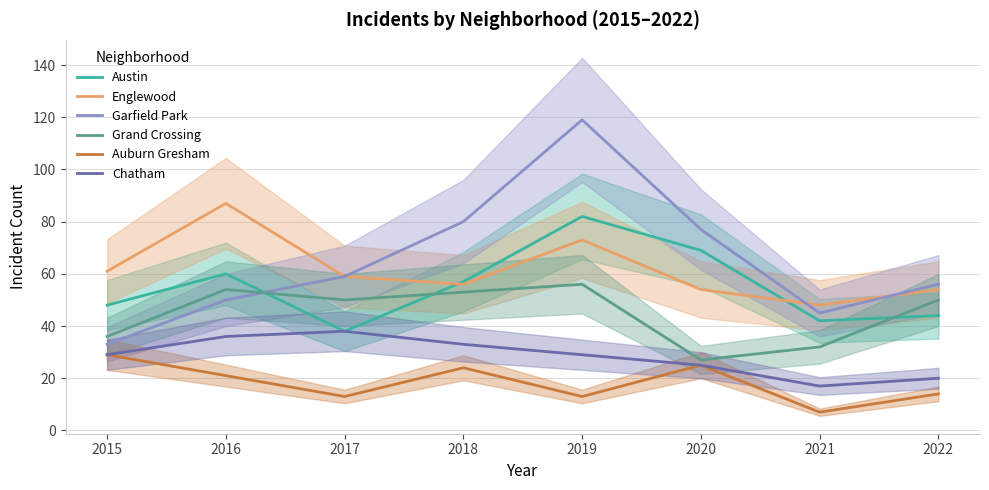

What is the value of the Garfield Park point at the 5th from the left?

119